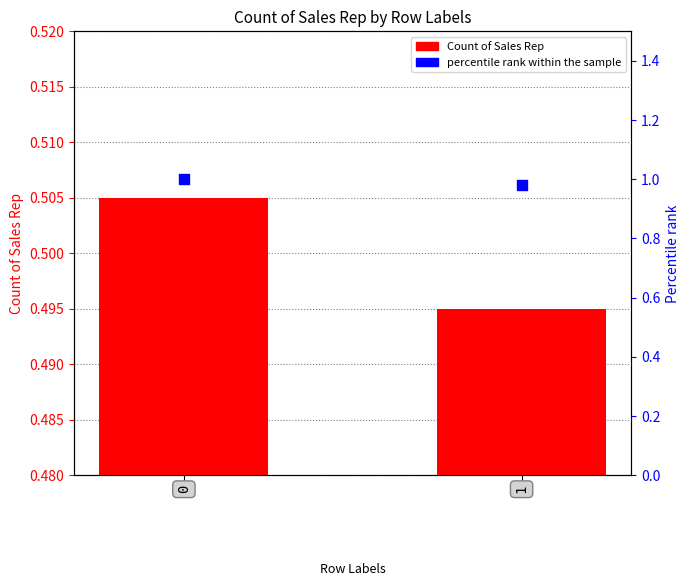

Which series has the largest Y range (max minus min)?

percentile rank within the sample